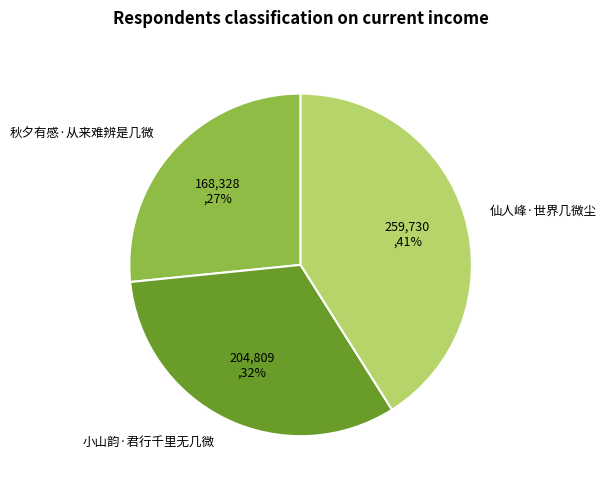

What percentage is the 秋夕有感·从来难辨是几微 slice, to the nearest percent?

27%